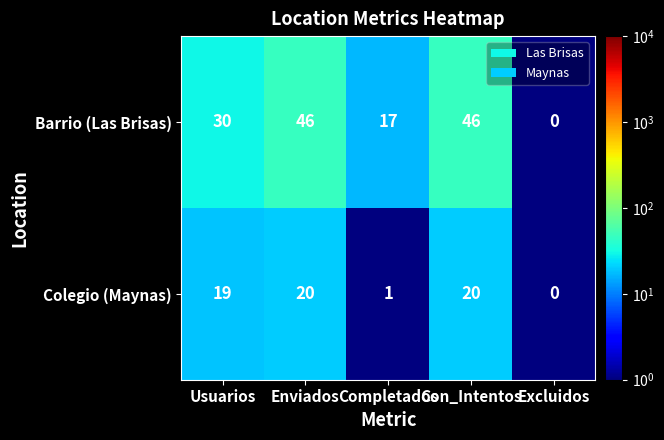

Which series has the largest range (max minus min)?

Barrio (Las Brisas)